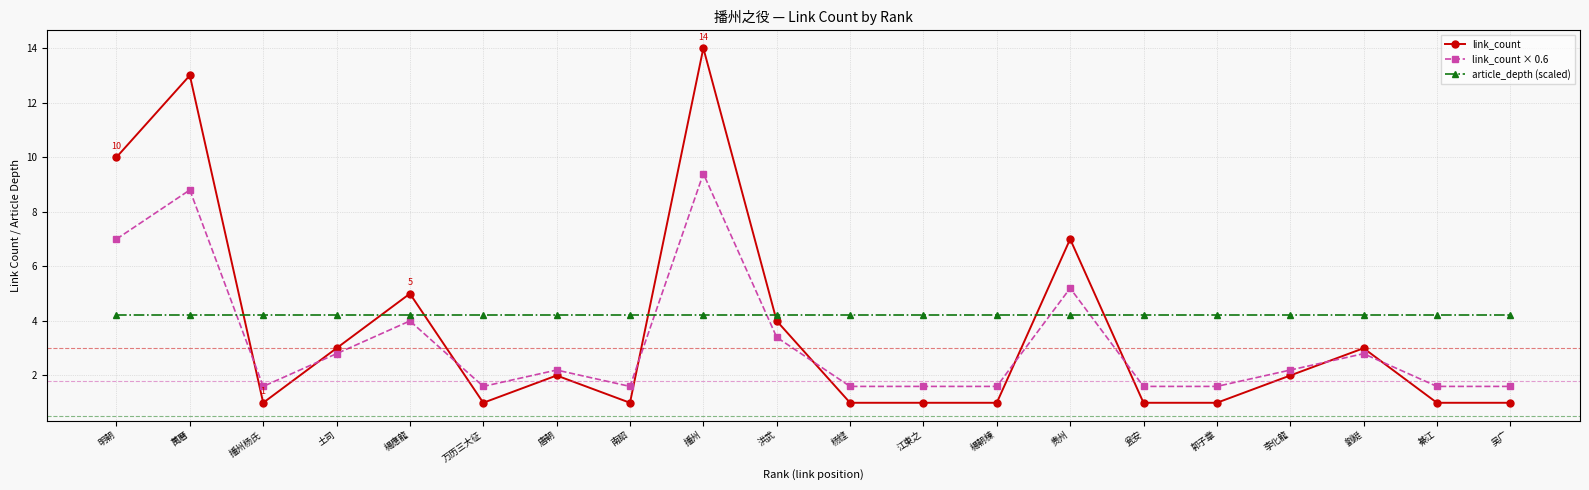

What is the minimum value shown in the chart?

1.0